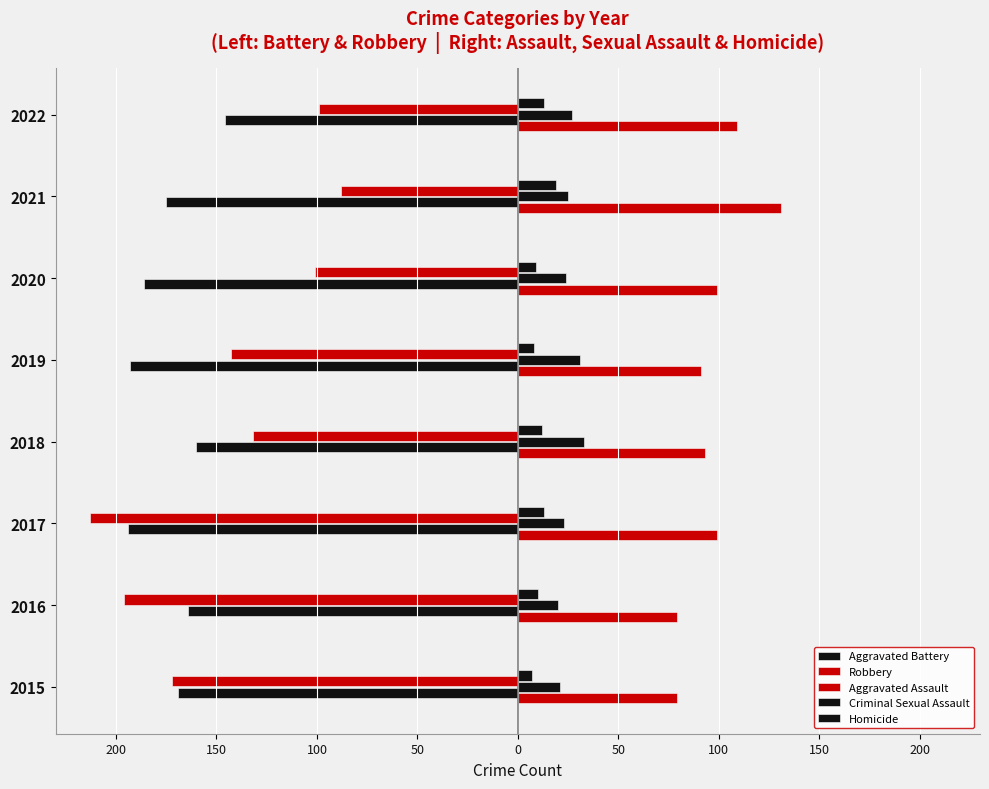

How many bars are there in total?

40